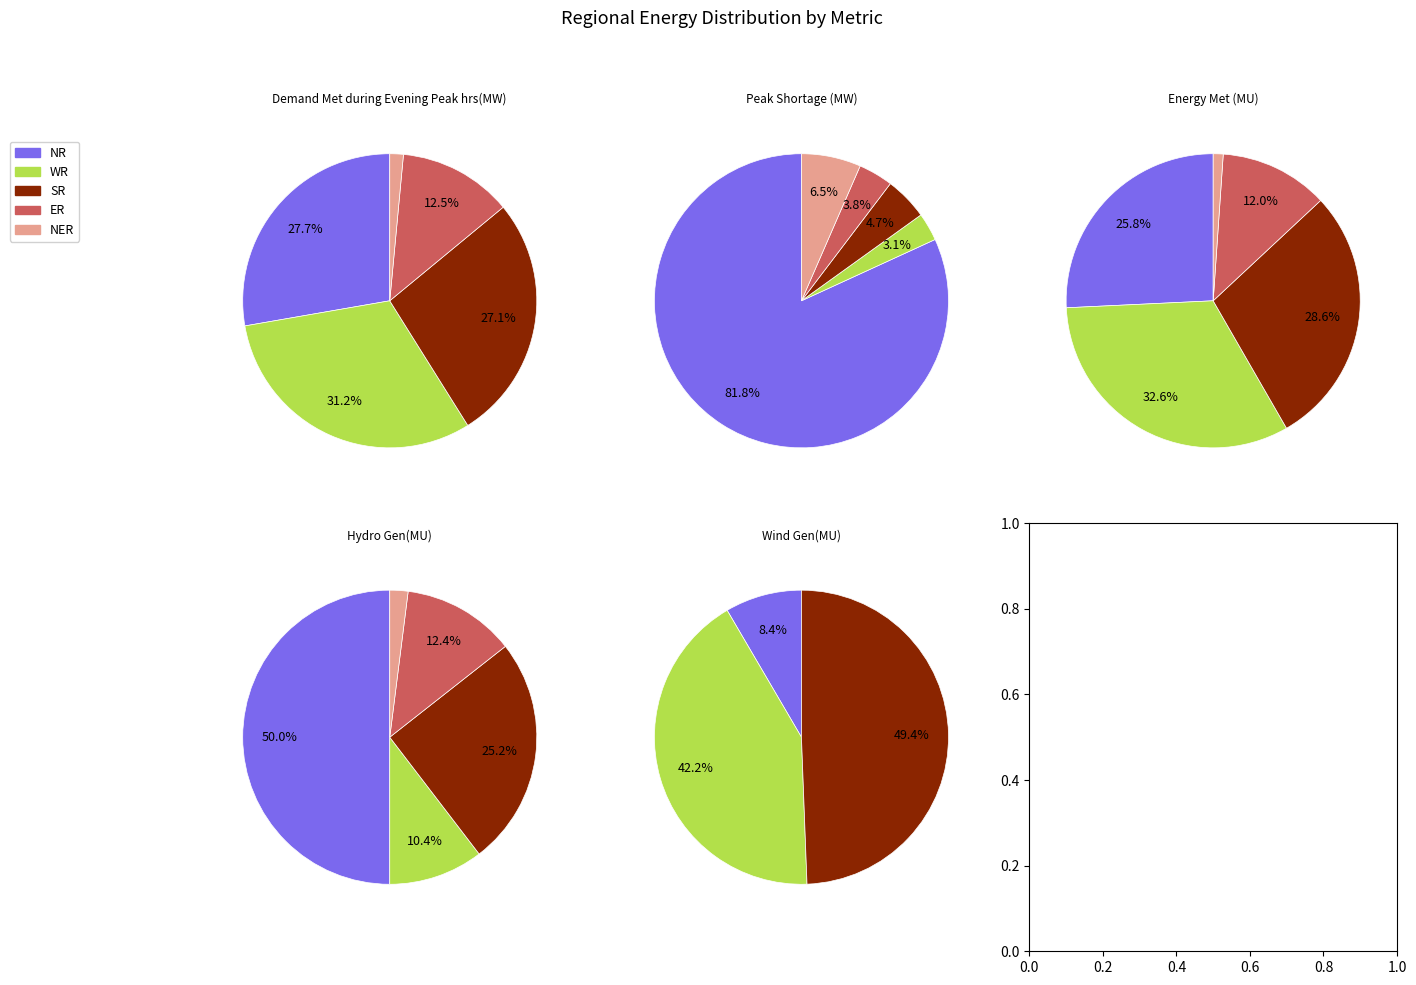

What is the spread (max minus min) of values at Wind Gen(MU)?

41